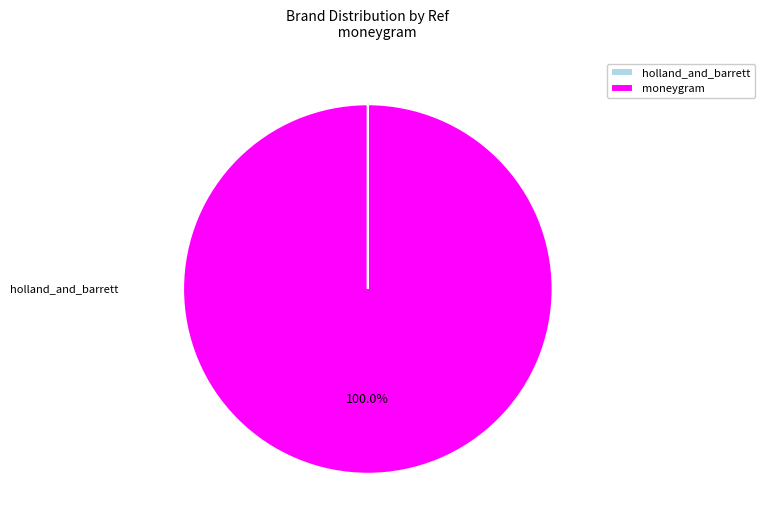

Which has a higher value, holland_and_barrett or moneygram?

moneygram